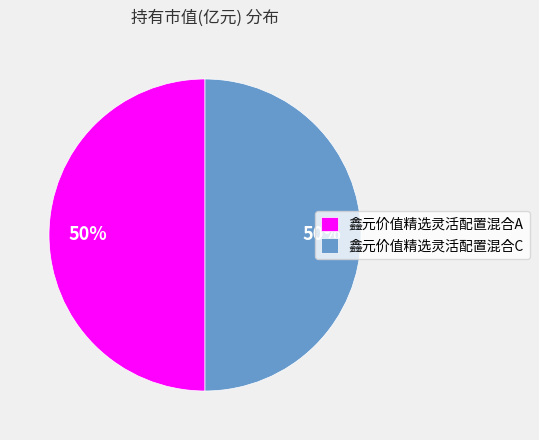

To the nearest percent, what is the average slice percentage?

50%